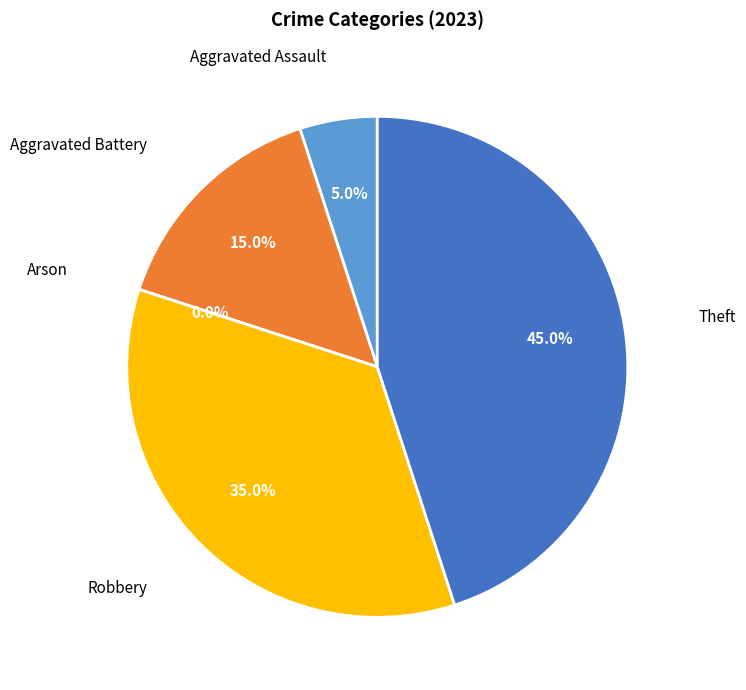

To the nearest percent, what portion does Aggravated Battery represent?

15%